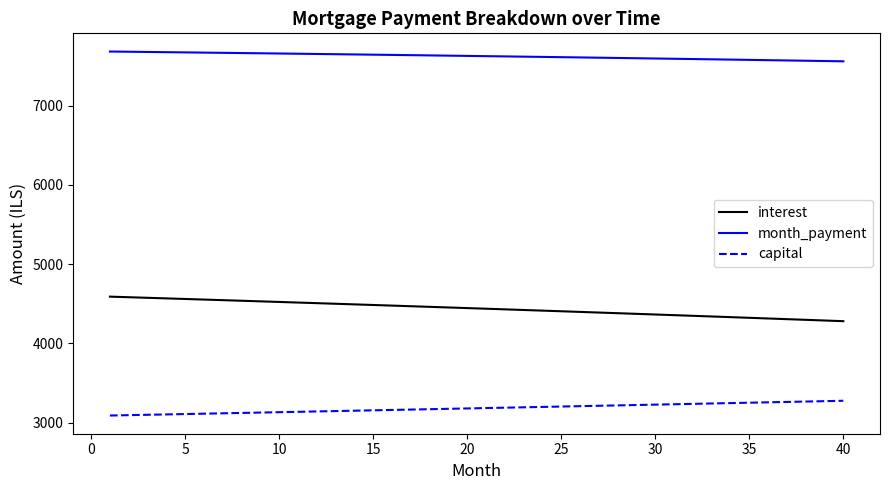

True or false: interest and month_payment intersect in this chart.

False